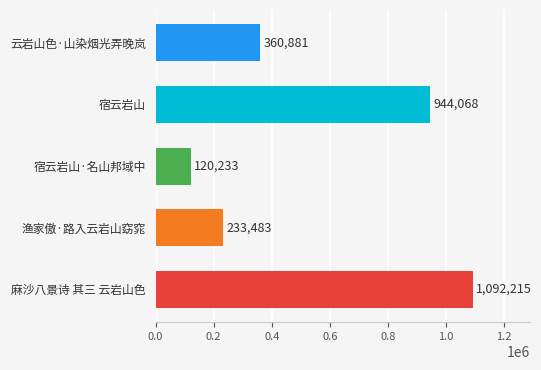

Rank the categories by value from lowest to highest.

宿云岩山·名山邦域中, 渔家傲·路入云岩山窈窕, 云岩山色·山染烟光弄晚岚, 宿云岩山, 麻沙八景诗 其三 云岩山色